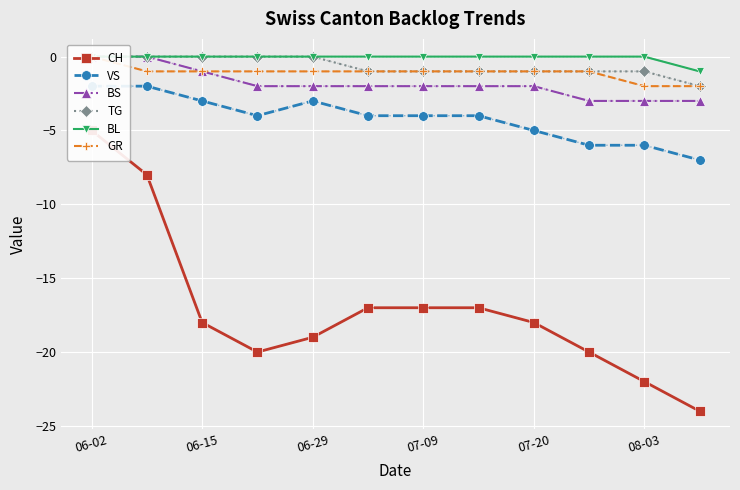

How many values in the GR series are below -1?

2